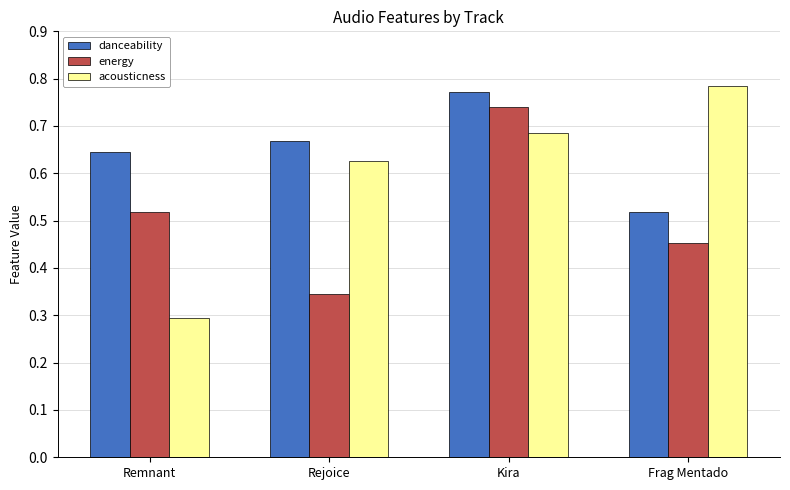

List the series in order of their overall mean, highest first.

danceability, acousticness, energy